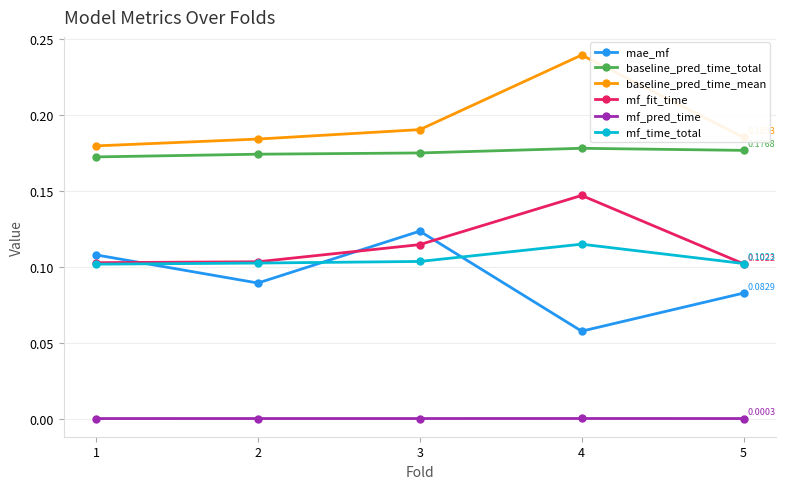

Does the chart have visible grid lines?

Yes